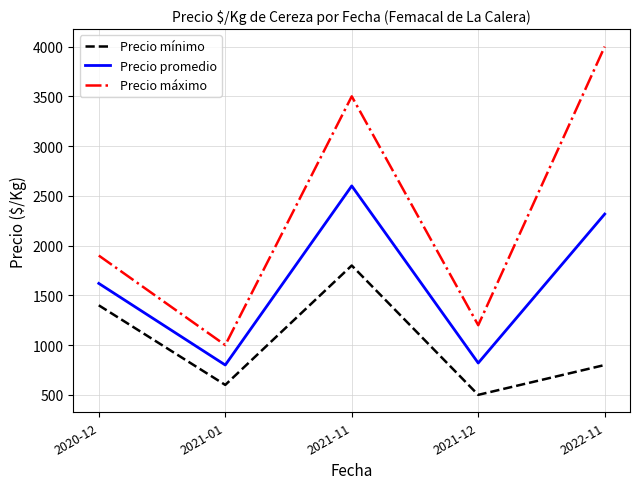

What position from the right is 2020-12?

5